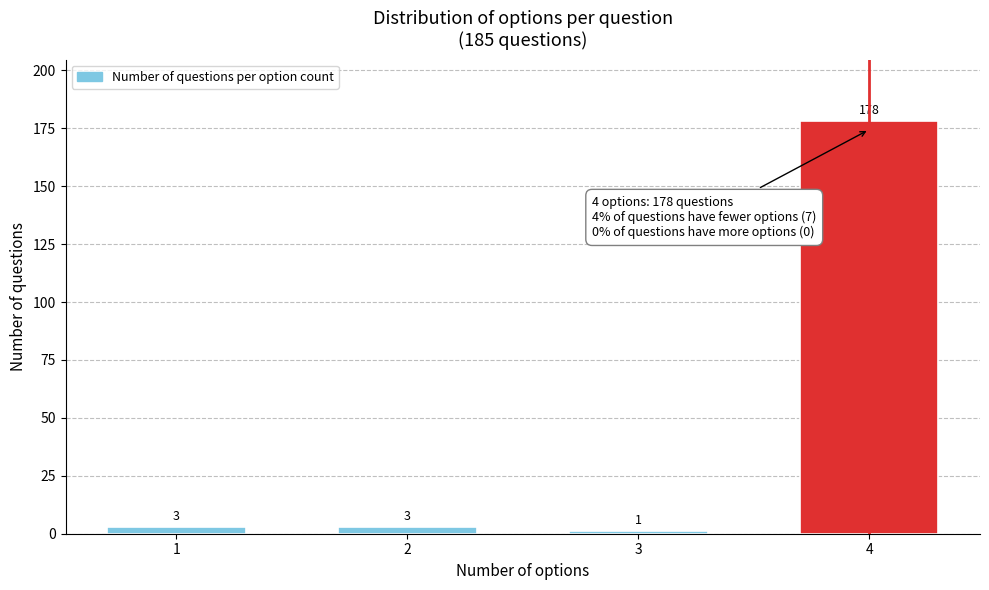

Reading right to left, transcribe all the data shown in this chart.

4=178	3=1	2=3	1=3